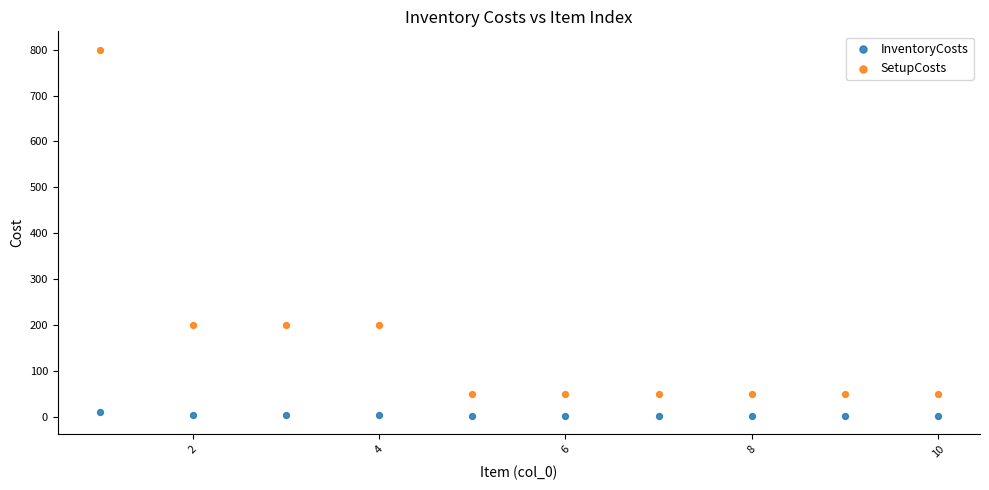

What are all the series names shown in the legend?

InventoryCosts, SetupCosts